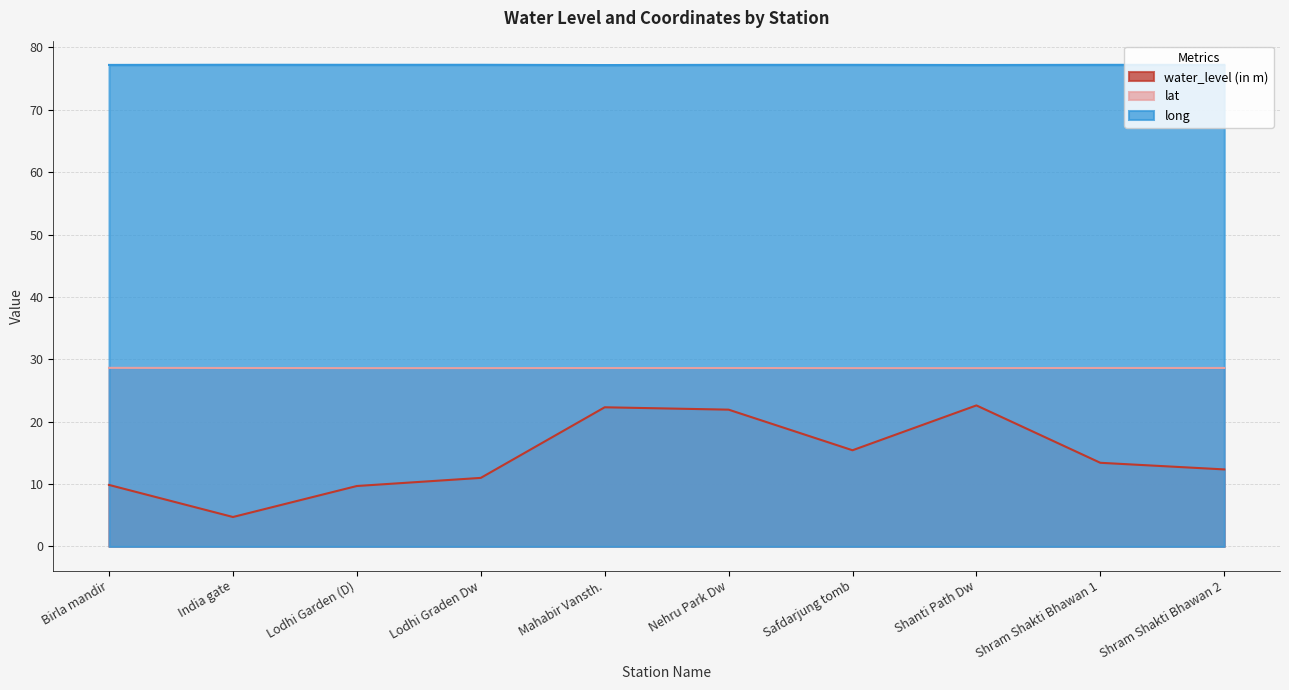

Between Safdarjung tomb and Shram Shakti Bhawan 1, which series saw the biggest shift?

water_level (in m)